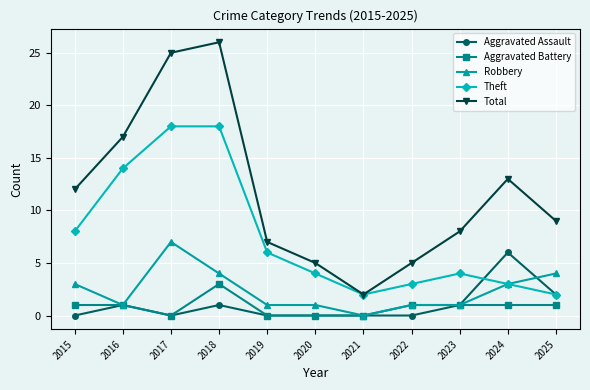

Where is the first local minimum for Aggravated Assault?

2017